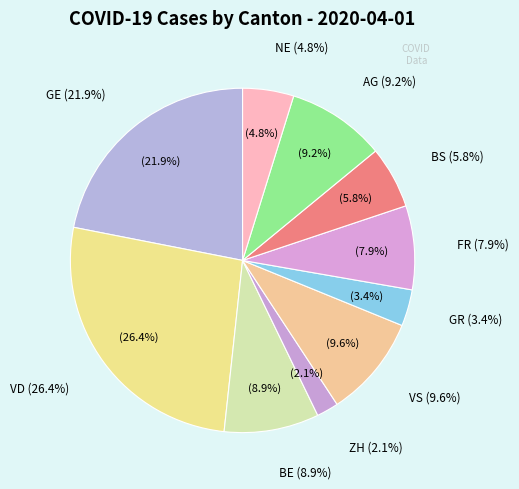

What is the total percentage of BE and AG?

18.2%